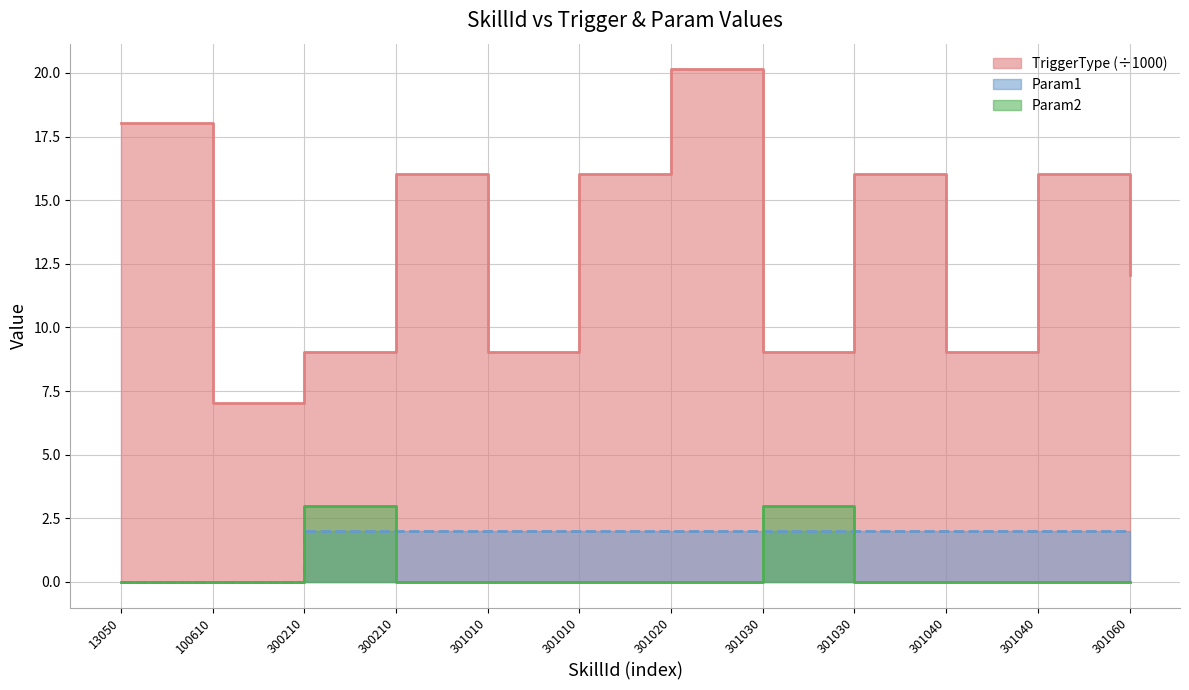

How many values in the Param1 series are below 2?

2